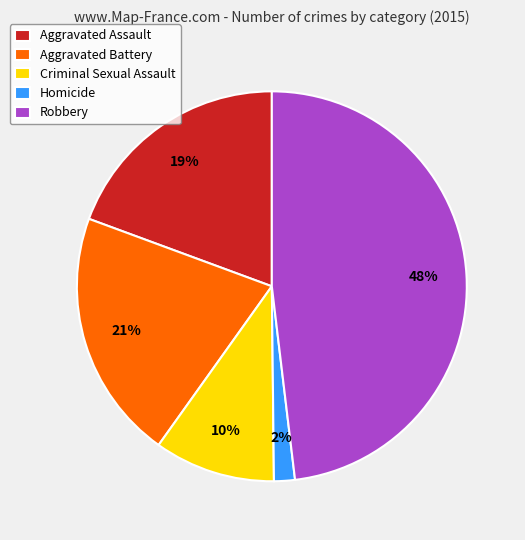

To the nearest percent, what is the difference between the largest and smallest slice percentages?

46%